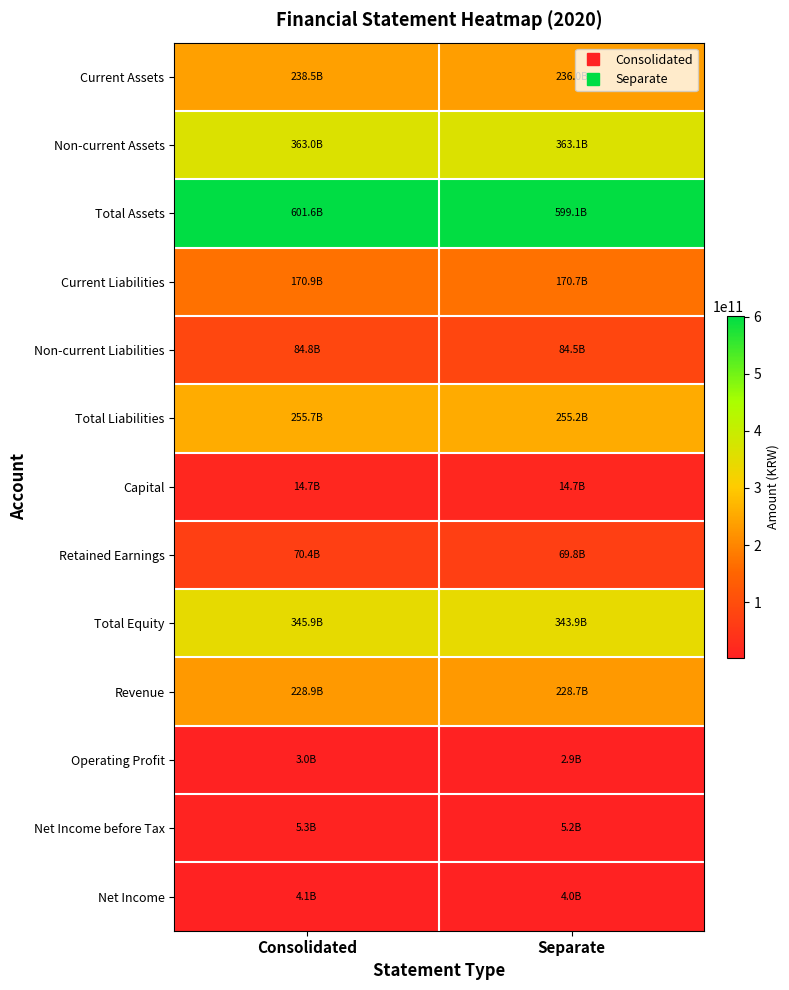

Reading left to right, list all the values displayed in this chart.

Current Assets: Consolidated=238510680117	Separate=235955859028
Non-current Assets: Consolidated=363040372622	Separate=363122142139
Total Assets: Consolidated=601551052739	Separate=599078001167
Current Liabilities: Consolidated=170925397908	Separate=170664138874
Non-current Liabilities: Consolidated=84756379925	Separate=84498209113
Total Liabilities: Consolidated=255681777833	Separate=255162347987
Capital: Consolidated=14738515000	Separate=14738515000
Retained Earnings: Consolidated=70361724432	Separate=69768156868
Total Equity: Consolidated=345869274906	Separate=343915653180
Revenue: Consolidated=228907042003	Separate=228712795923
Operating Profit: Consolidated=3040773526	Separate=2904403694
Net Income before Tax: Consolidated=5331906305	Separate=5194268750
Net Income: Consolidated=4140884500	Separate=4024453829